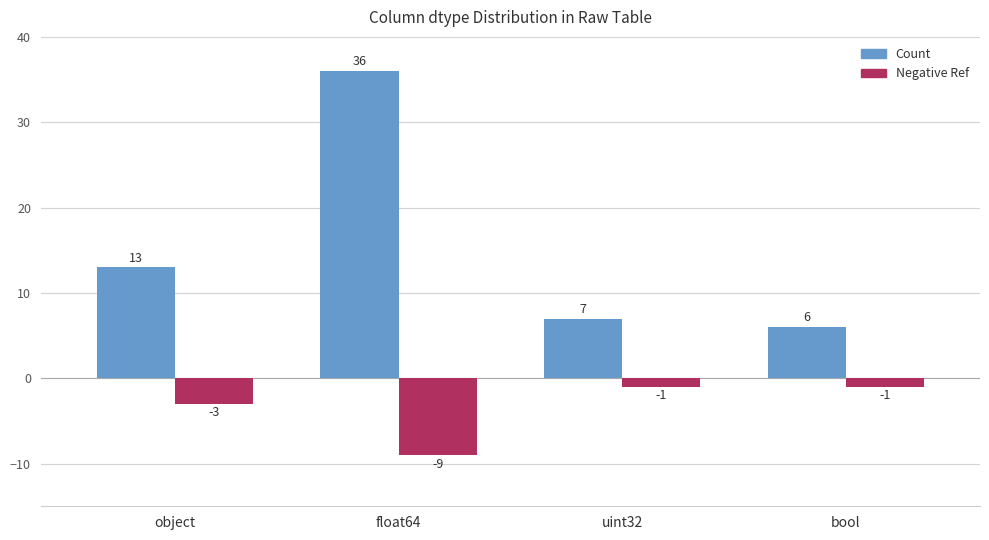

Reading left to right, transcribe all the data shown in this chart.

Count: object=13	float64=36	uint32=7	bool=6
Negative Ref: object=-3	float64=-9	uint32=-1	bool=-1